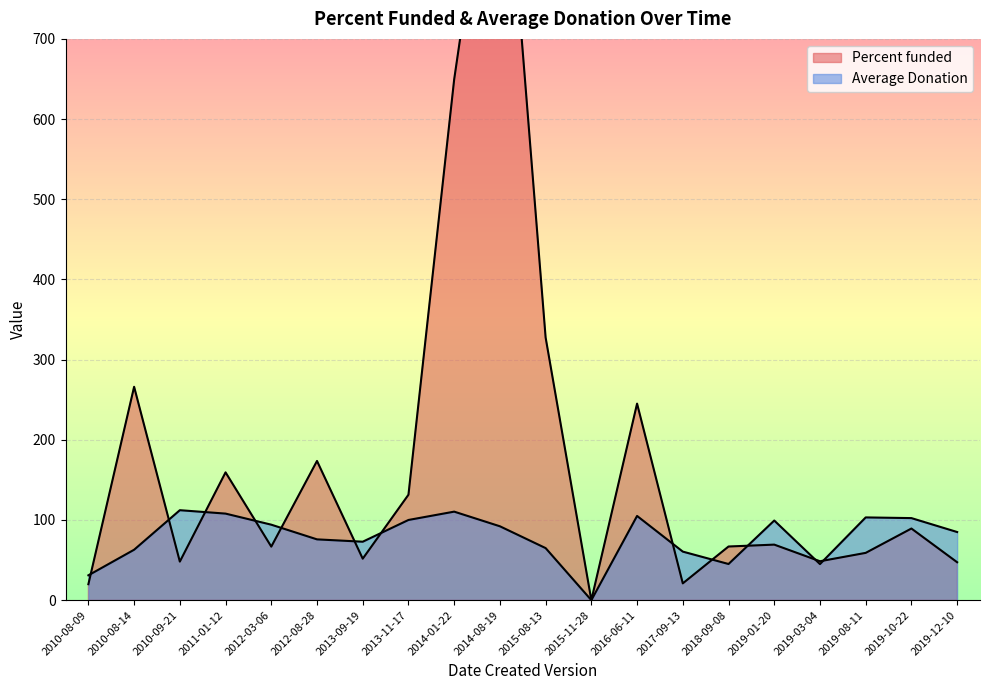

True or false: Average Donation has more than 0 points higher than both neighbors.

True